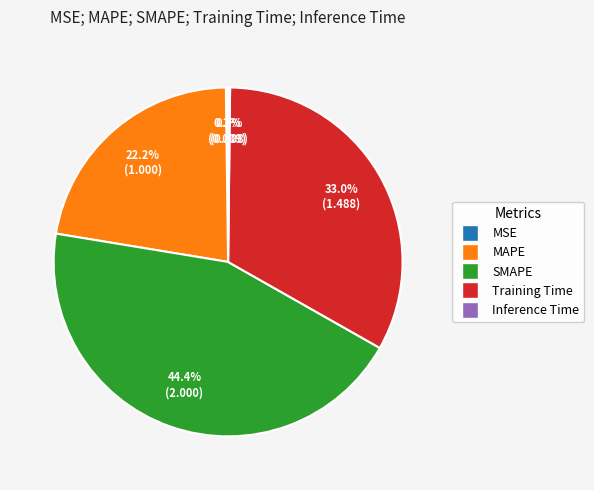

Which slice is the largest?

SMAPE